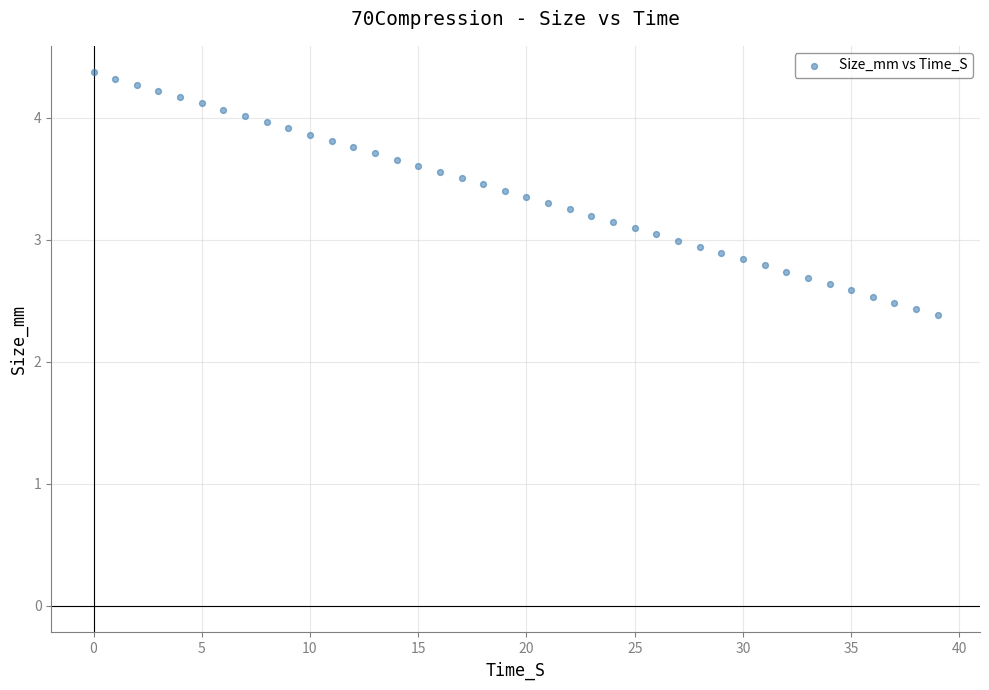

What is the range of Y values (max minus min)?

2.0